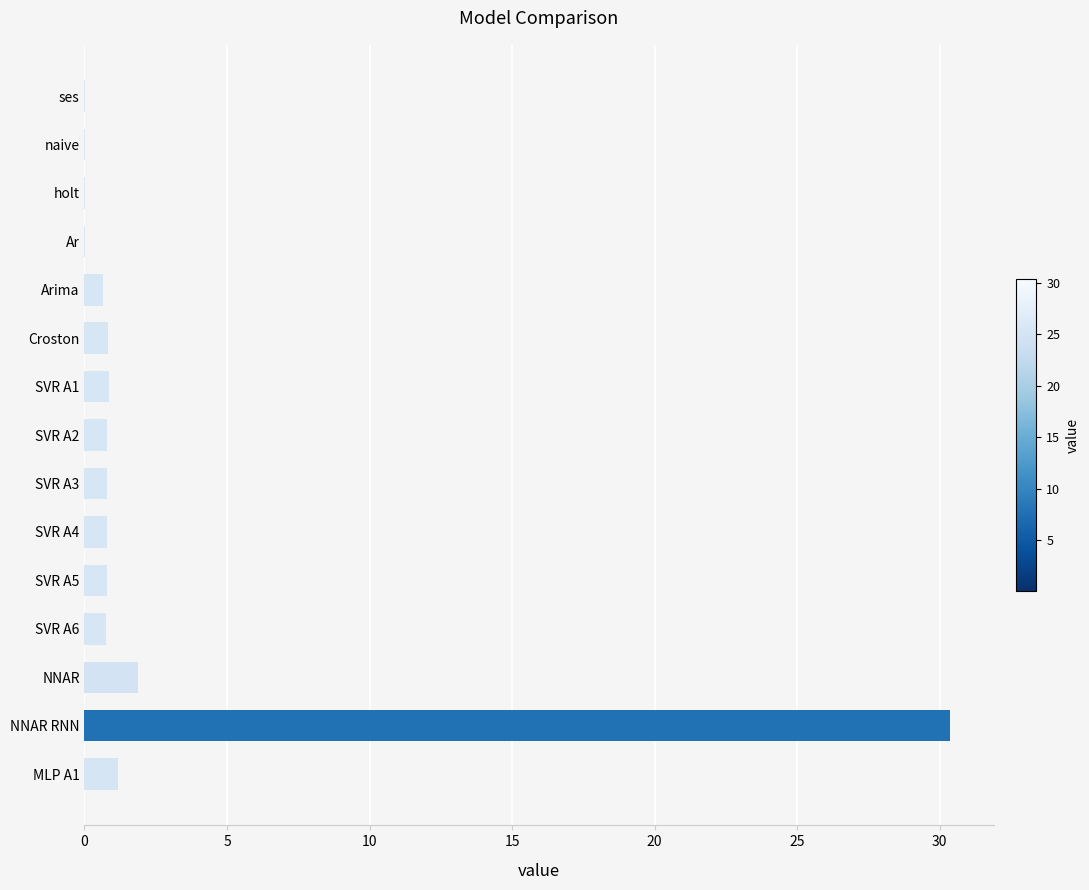

The chart shows a value of 0.9 at SVR A1. True or false?

True